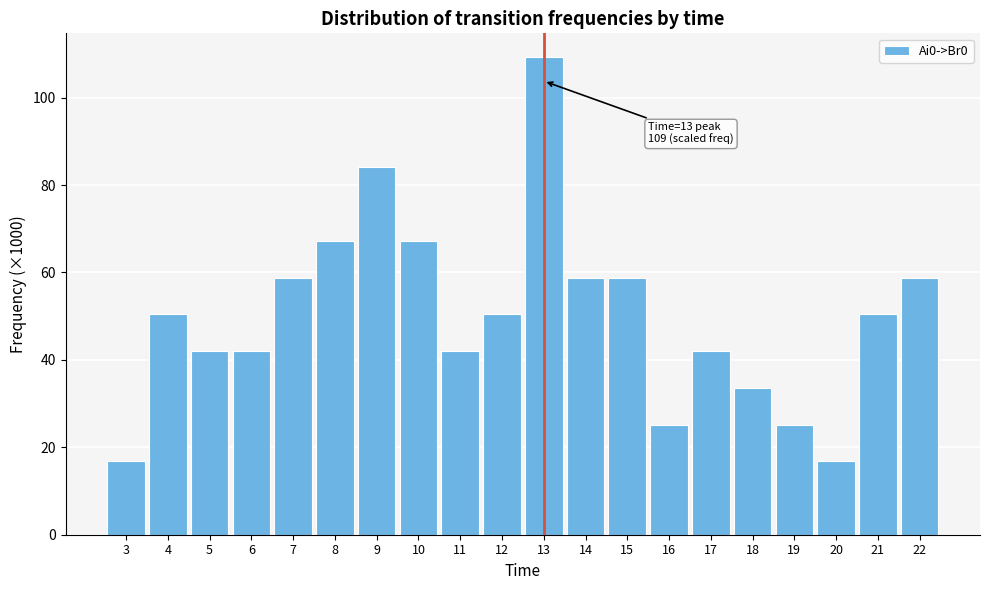

Reading right to left, list all the values displayed in this chart.

22=58.8	21=50.4	20=16.8	19=25.2	18=33.6	17=42.0	16=25.2	15=58.8	14=58.8	13=109.2	12=50.4	11=42.0	10=67.2	9=84.0	8=67.2	7=58.8	6=42.0	5=42.0	4=50.4	3=16.8